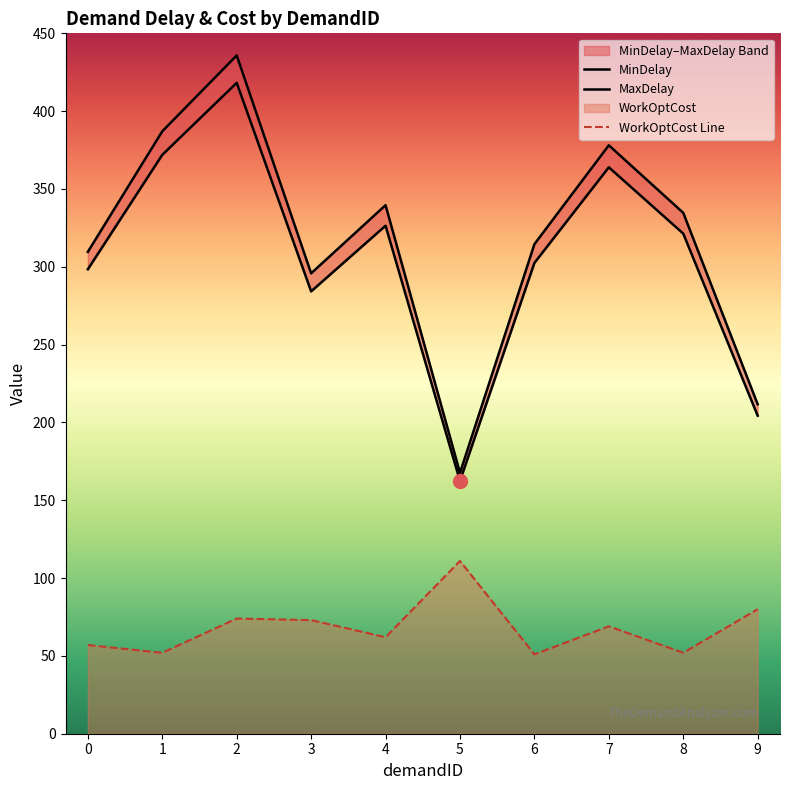

Rank the series at 4 from lowest to highest value.

WorkOptCost, MinDelay, MaxDelay